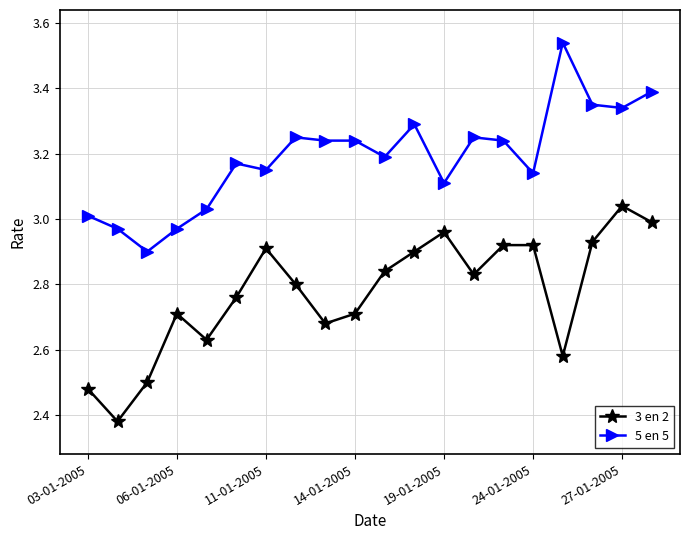

Rank the series by their average value, from highest to lowest.

5 en 5, 3 en 2